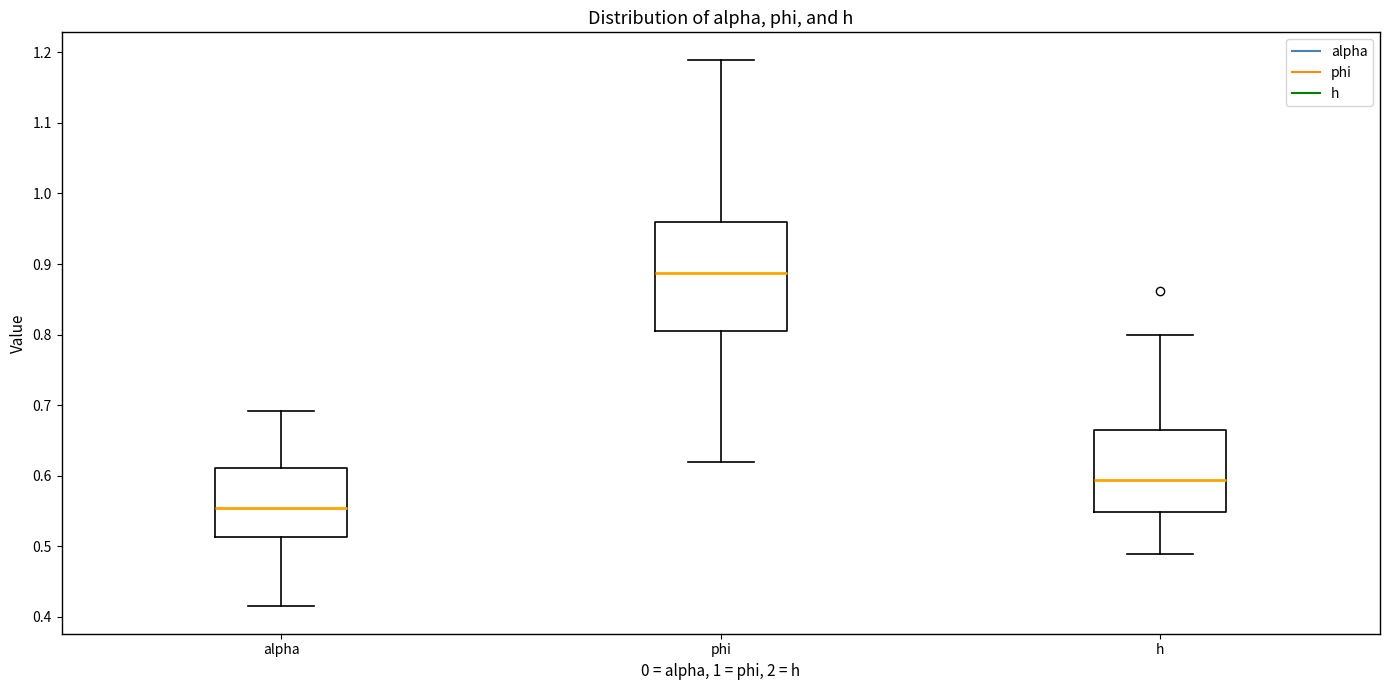

Reading left to right, transcribe this box plot: for each box, give where its median line is, the range the box spans, and where its two whiskers end, as read against the y-axis. The values are not printed on the chart, so give them approximately, as read against the axis.

alpha: median 0.55, box 0.51 to 0.61, whiskers 0.41 to 0.69
phi: median 0.89, box 0.81 to 0.96, whiskers 0.62 to 1.19
h: median 0.59, box 0.55 to 0.66, whiskers 0.49 to 0.80